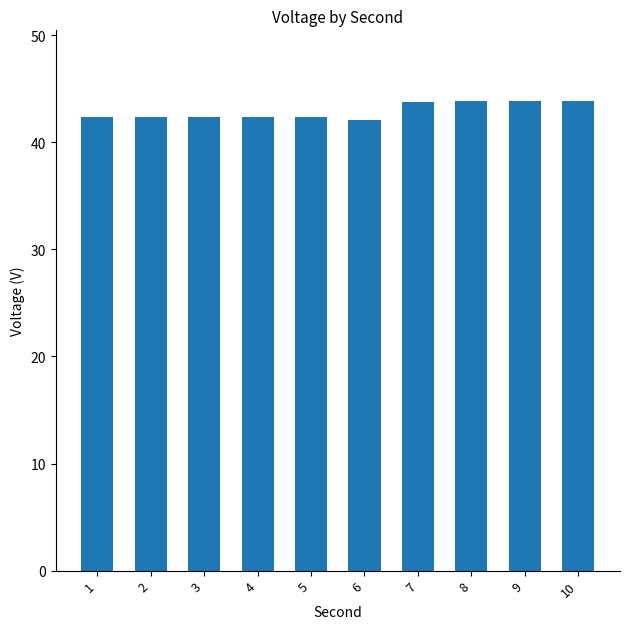

What is the value of the 3rd bar from the left?

42.4